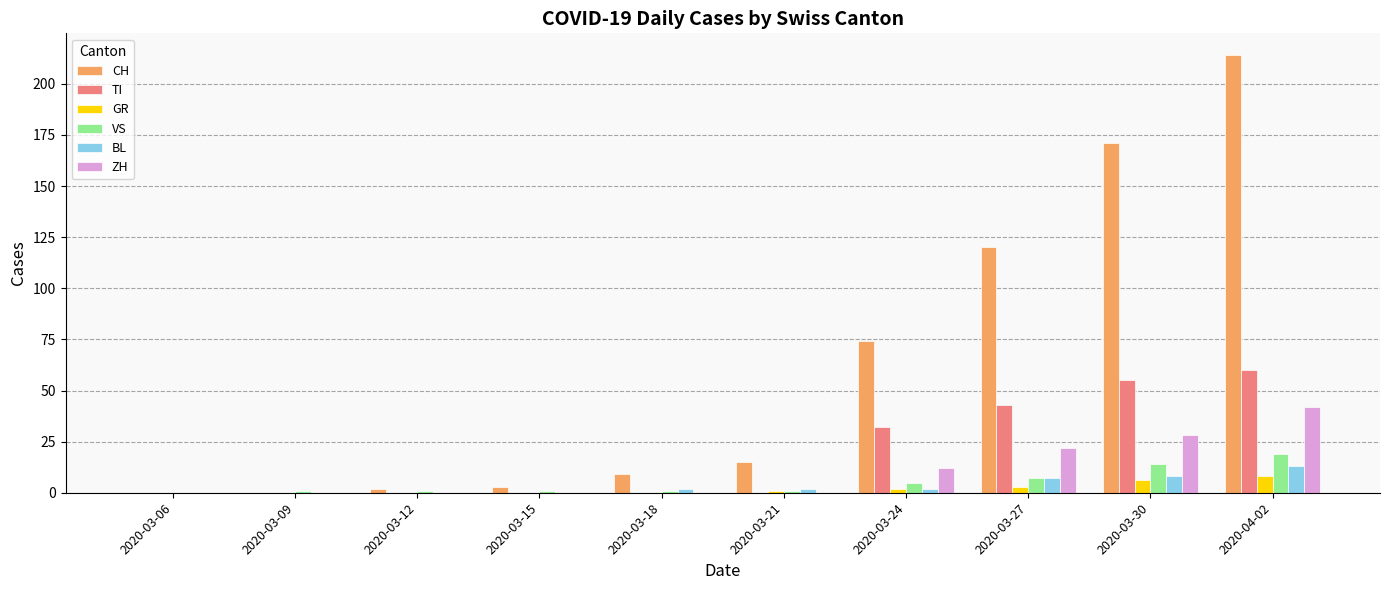

What is the maximum value shown in the chart?

214